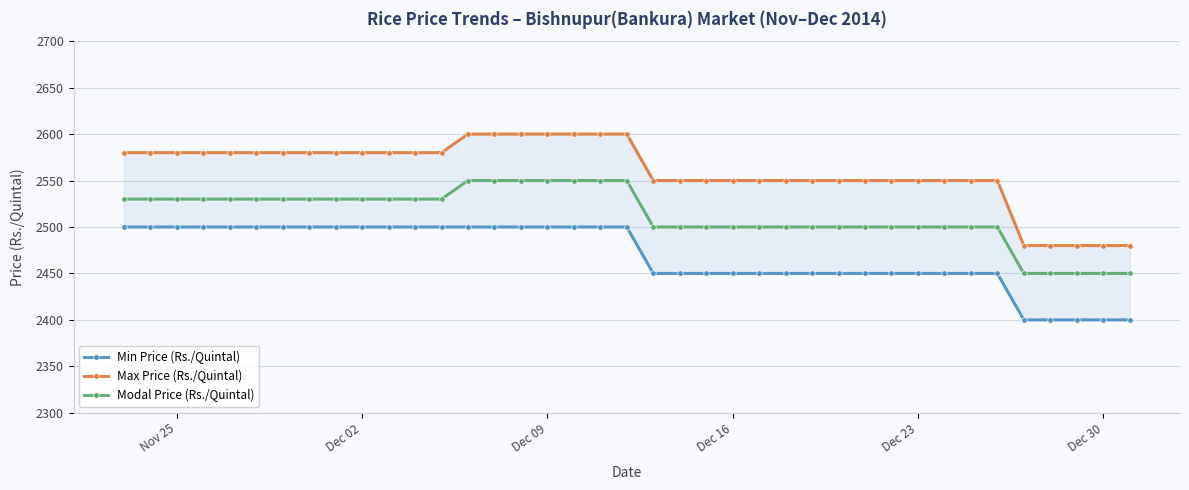

What is the difference between the maximum and minimum values in the Min Price (Rs./Quintal) series?

100